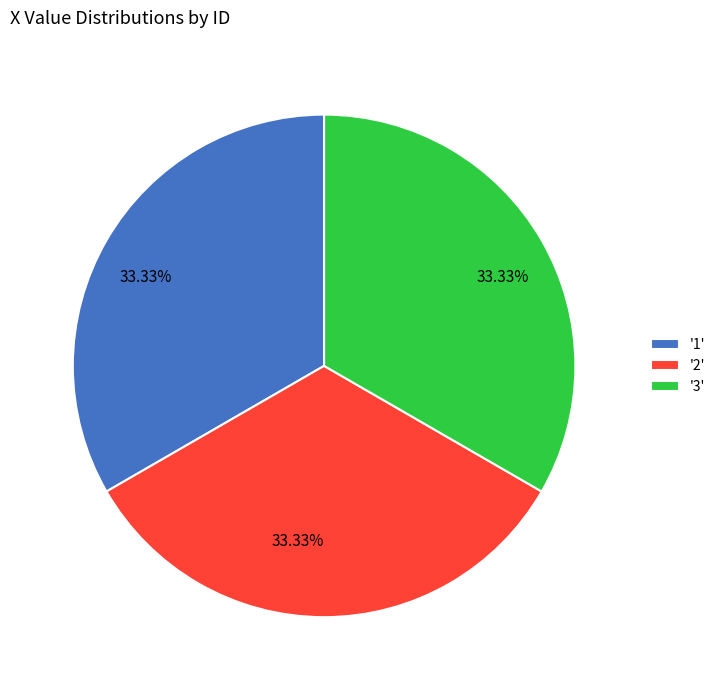

Is there a majority slice in this chart?

No